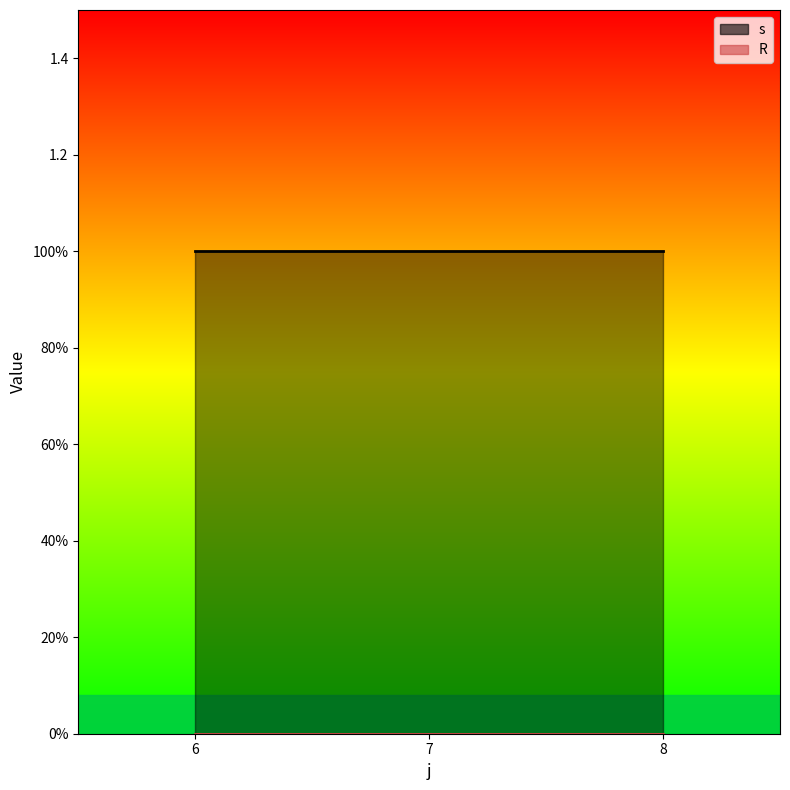

What is the value of the s point at the 2nd from the left?

1